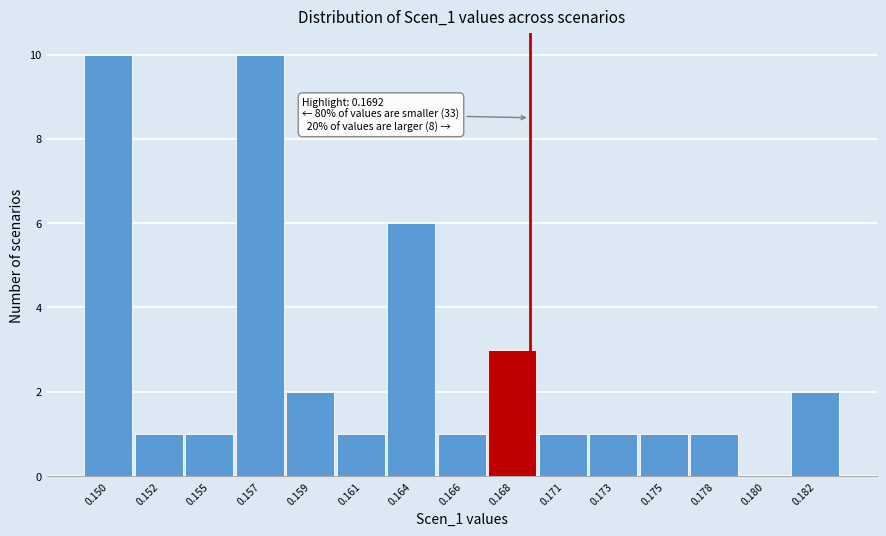

Reading left to right, transcribe all the data shown in this chart.

0.150=10	0.152=1	0.155=1	0.157=10	0.159=2	0.161=1	0.164=6	0.166=1	0.168=3	0.171=1	0.173=1	0.175=1	0.178=1	0.180=0	0.182=2